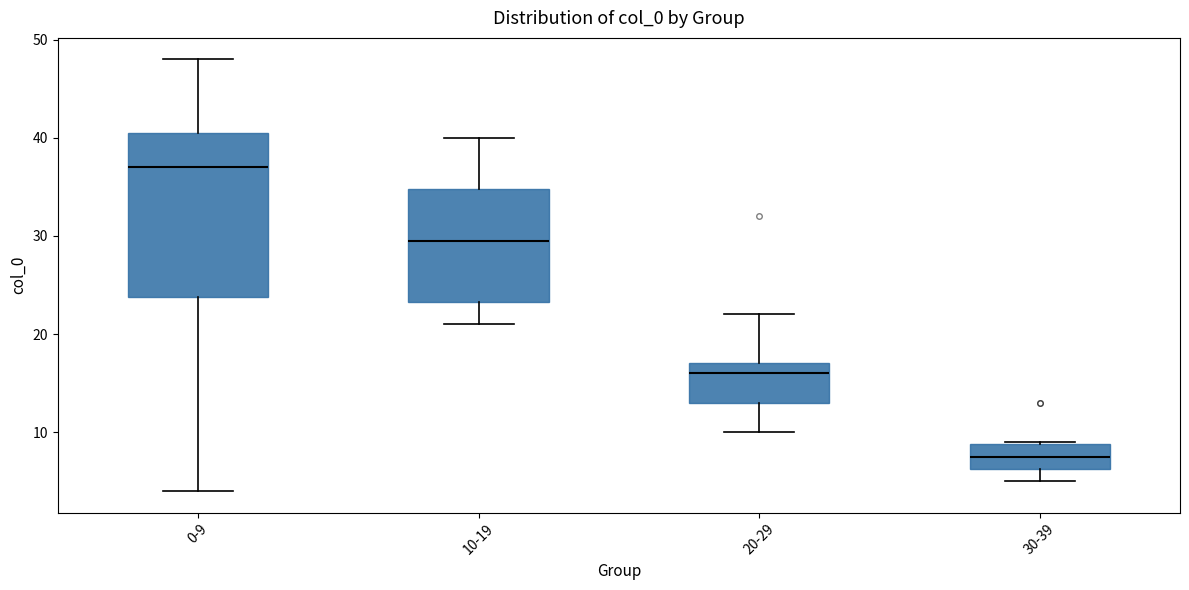

Reading left to right, transcribe this box plot: for each box, give where its median line is, the range the box spans, and where its two whiskers end, as read against the y-axis. The values are not printed on the chart, so give them approximately, as read against the axis.

0-9: median 37, box 24 to 41, whiskers 4 to 48
10-19: median 30, box 23 to 35, whiskers 21 to 40
20-29: median 16, box 13 to 17, whiskers 10 to 22
30-39: median 8, box 6 to 9, whiskers 5 to 9